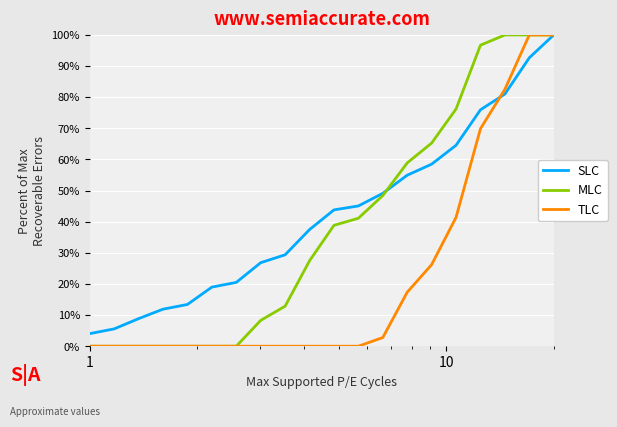

Rank the series by their average value, from highest to lowest.

SLC, MLC, TLC